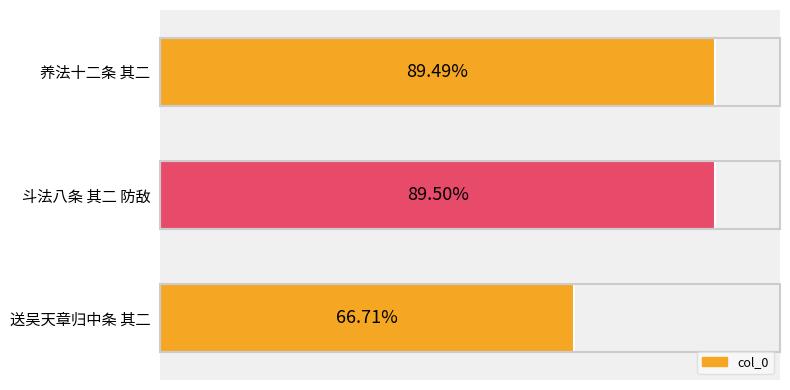

Does the chart contain any negative values?

No